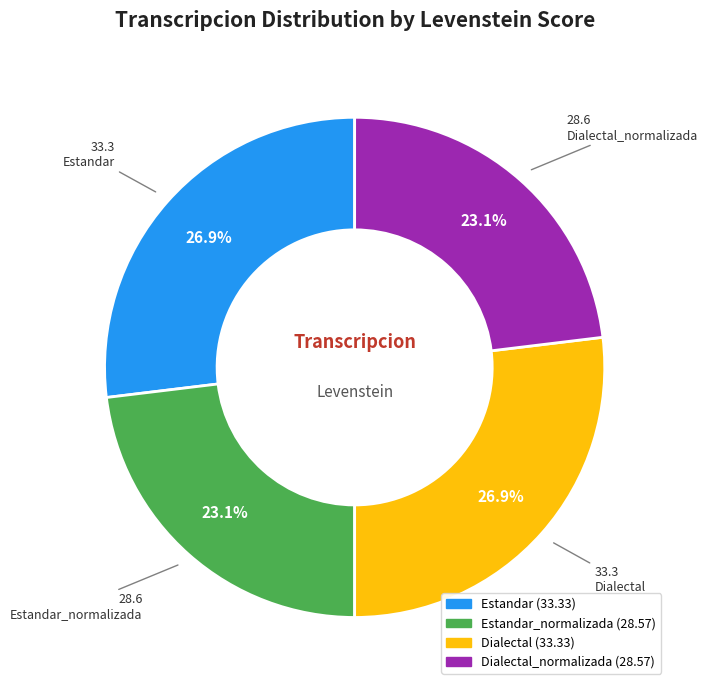

To the nearest percent, what is the difference between the largest and smallest slice percentages?

4%